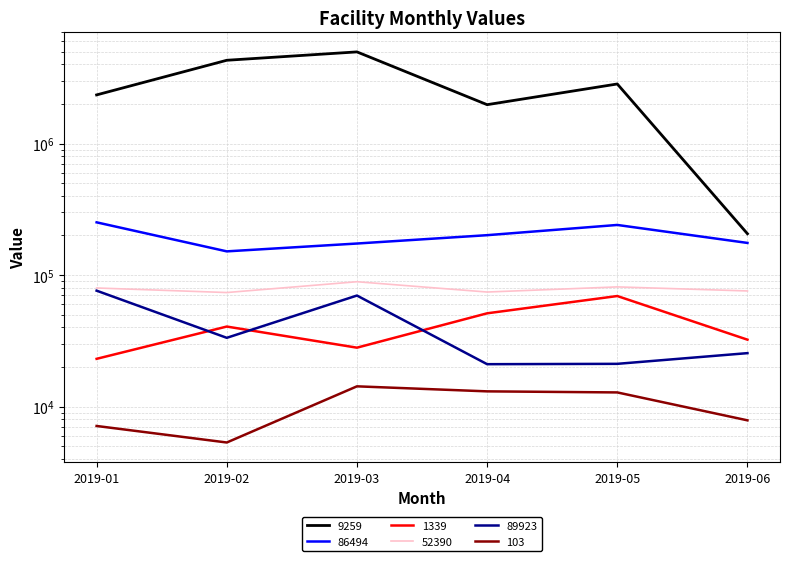

How many data points does each series have?

6